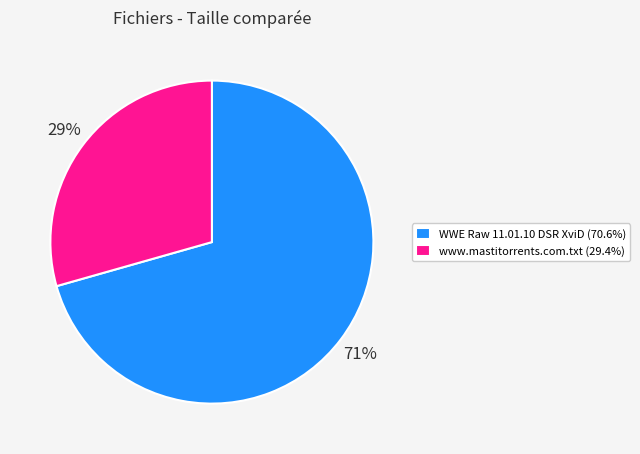

To the nearest percent, what is the combined percentage of WWE Raw 11.01.10 DSR XviD and www.mastitorrents.com.txt?

100%